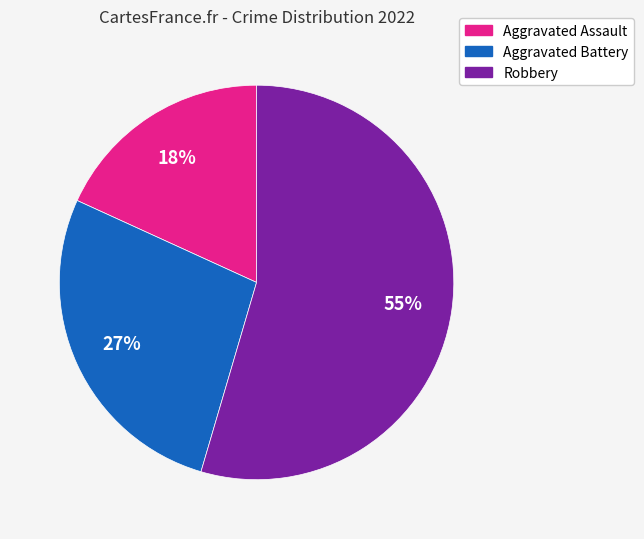

Which category has the smallest portion of the pie?

Aggravated Assault